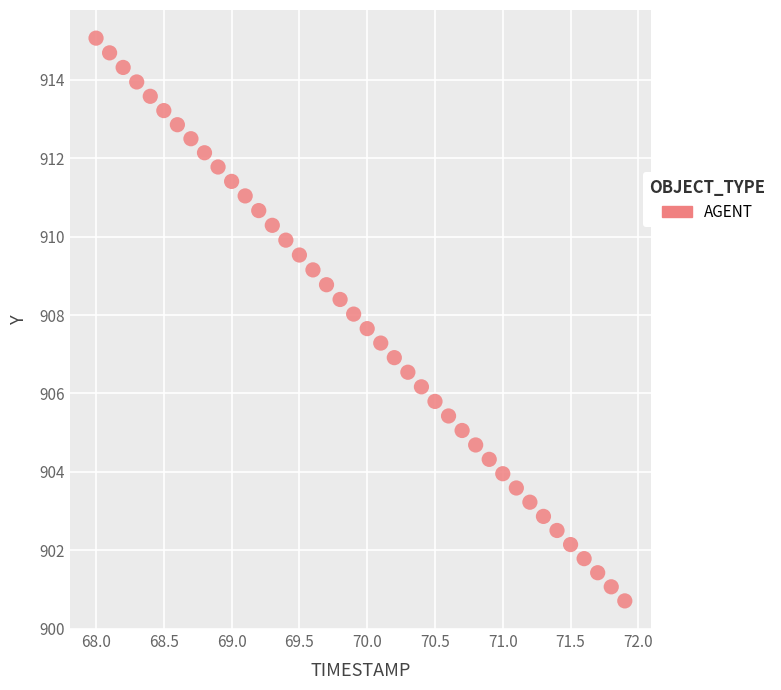

What is the range of X values (max minus min)?

3.9